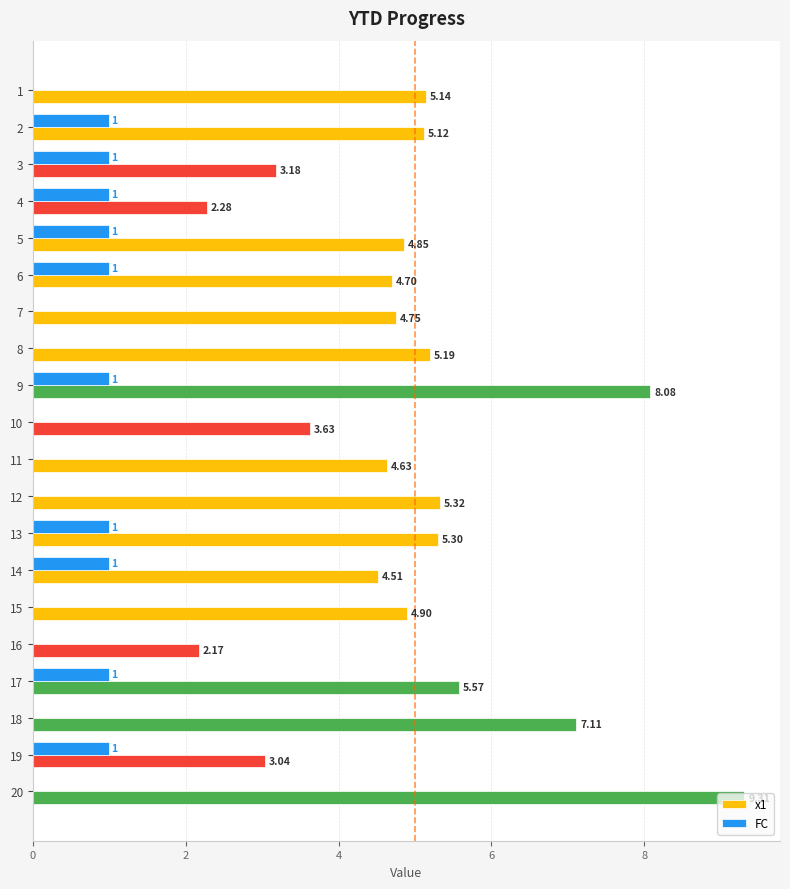

At which label is x1 closest to 5?

15